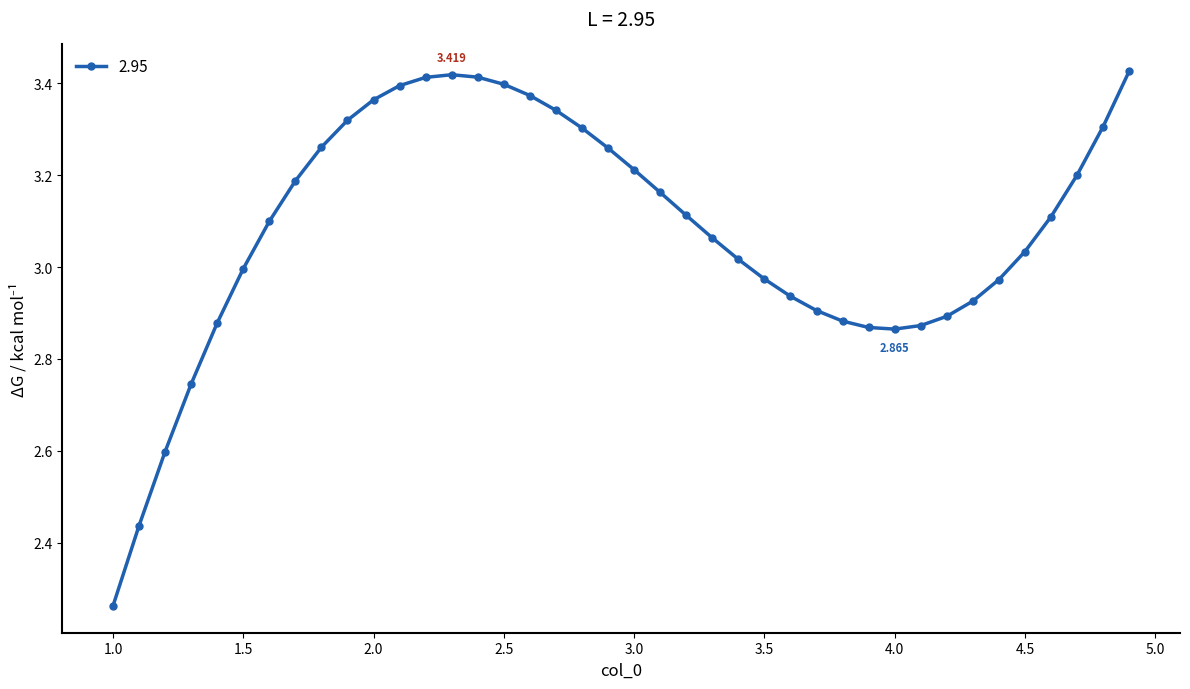

True or false: there are more than 0 points higher than both neighbors.

True